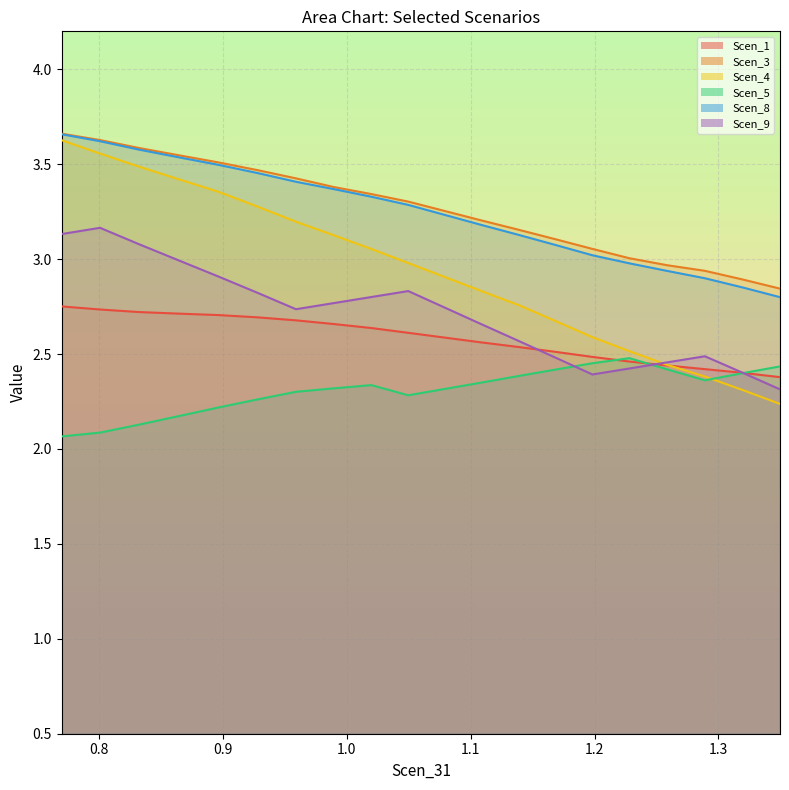

True or false: Scen_8 and Scen_1 intersect in this chart.

False